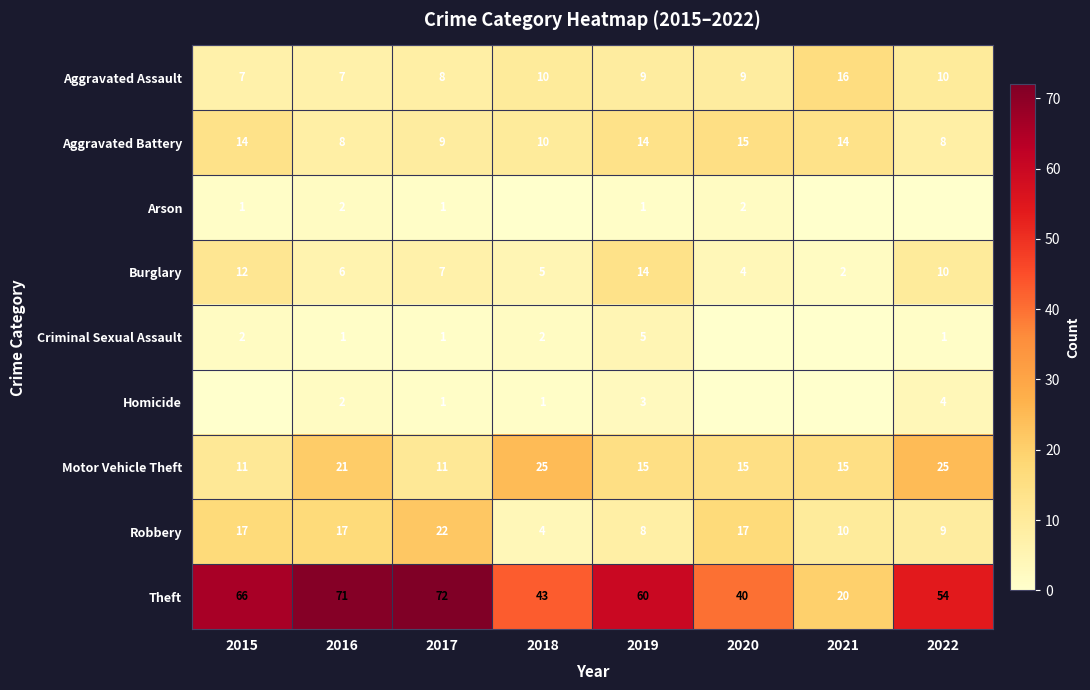

True or false: Homicide has a value of 4 at 2019.

False